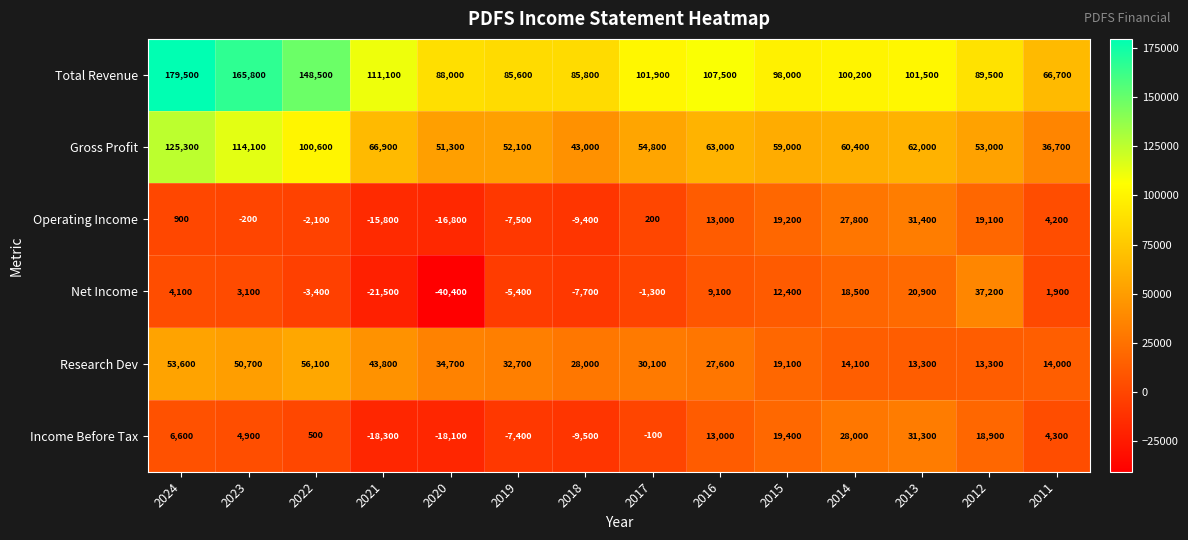

What is the total value across all series at 2014?

249000